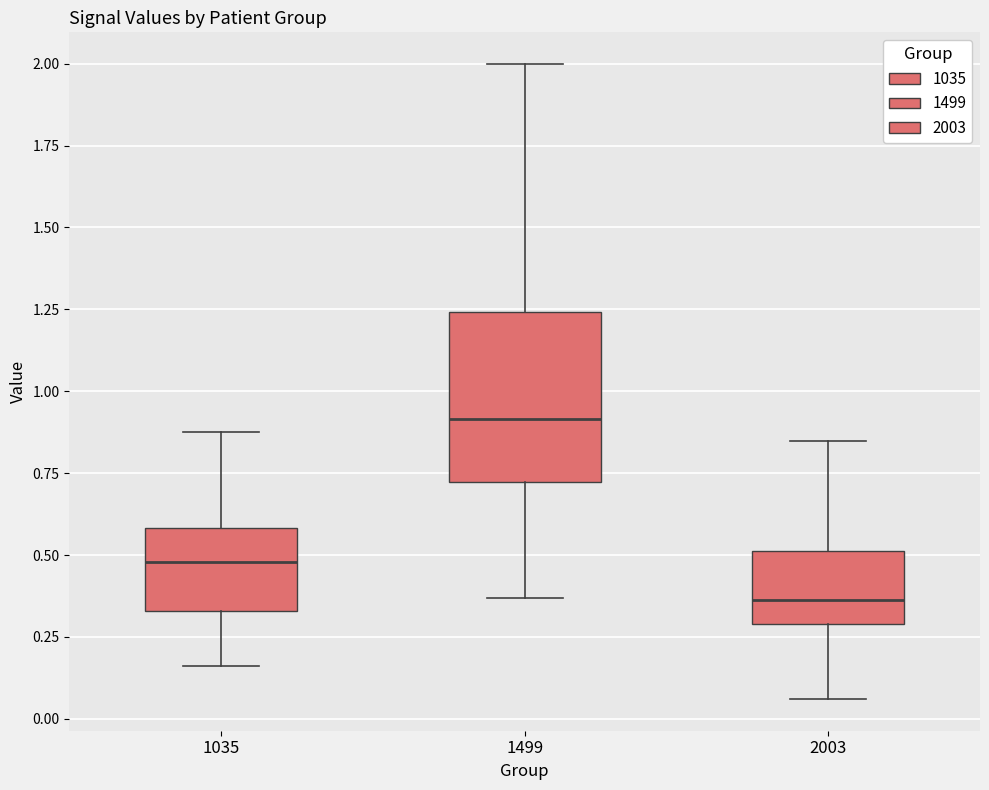

Reading left to right, transcribe this box plot: for each box, give where its median line is, the range the box spans, and where its two whiskers end, as read against the y-axis. The values are not printed on the chart, so give them approximately, as read against the axis.

1035: median 0.50, box 0.35 to 0.60, whiskers 0.15 to 0.85
1499: median 0.90, box 0.70 to 1.25, whiskers 0.35 to 2.00
2003: median 0.35, box 0.30 to 0.50, whiskers 0.05 to 0.85